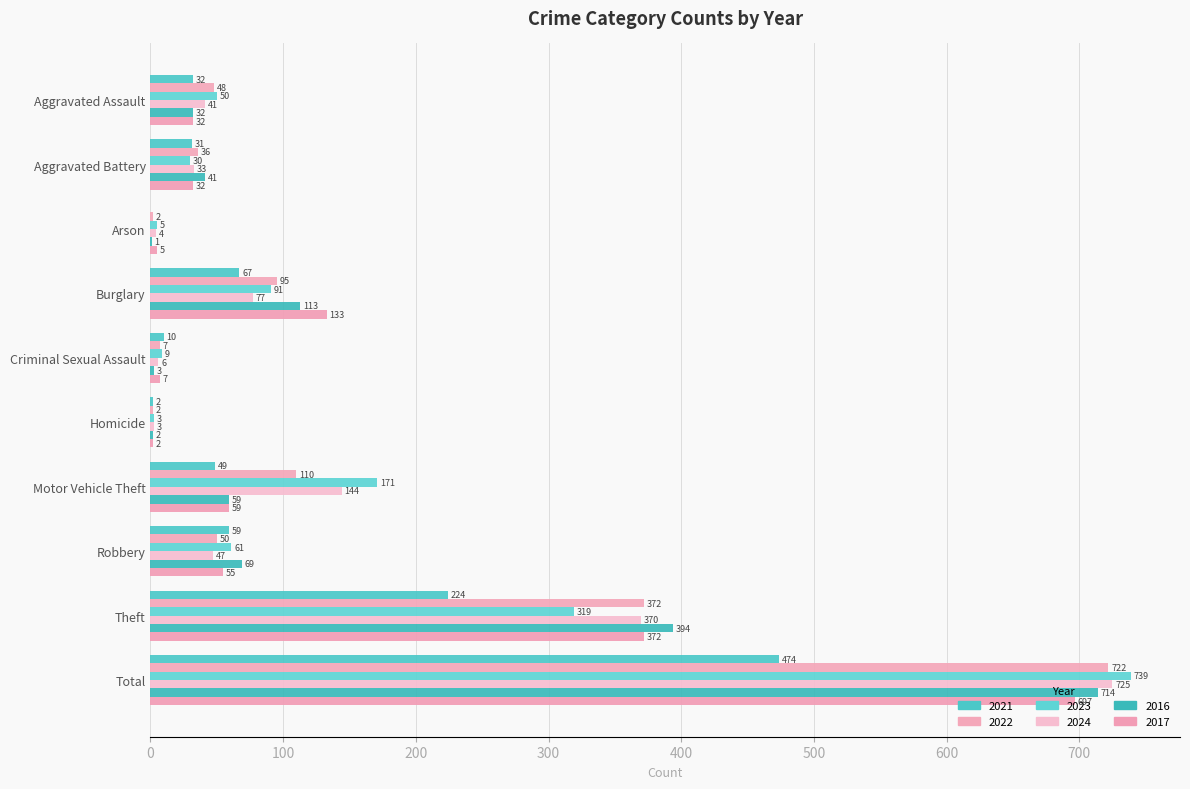

What is the average value of the 2024 series?

145